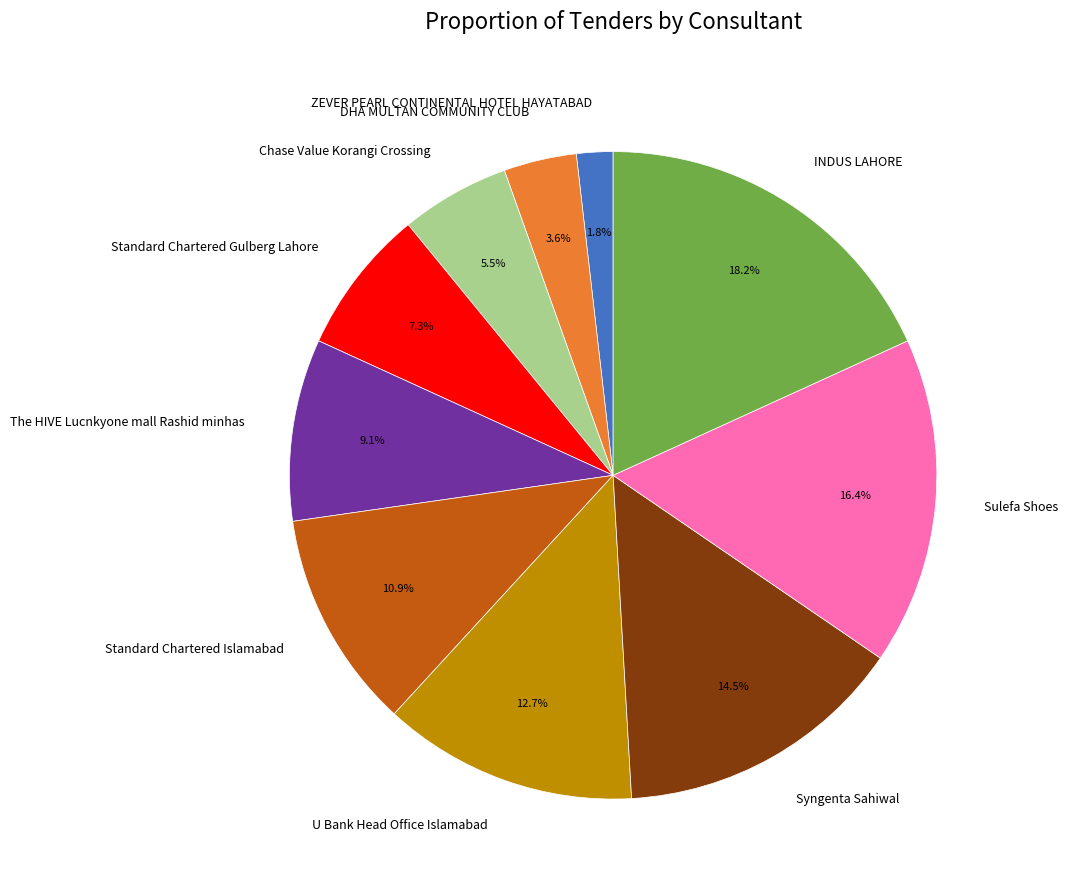

True or false: Standard Chartered Islamabad accounts for 11% of the total.

True